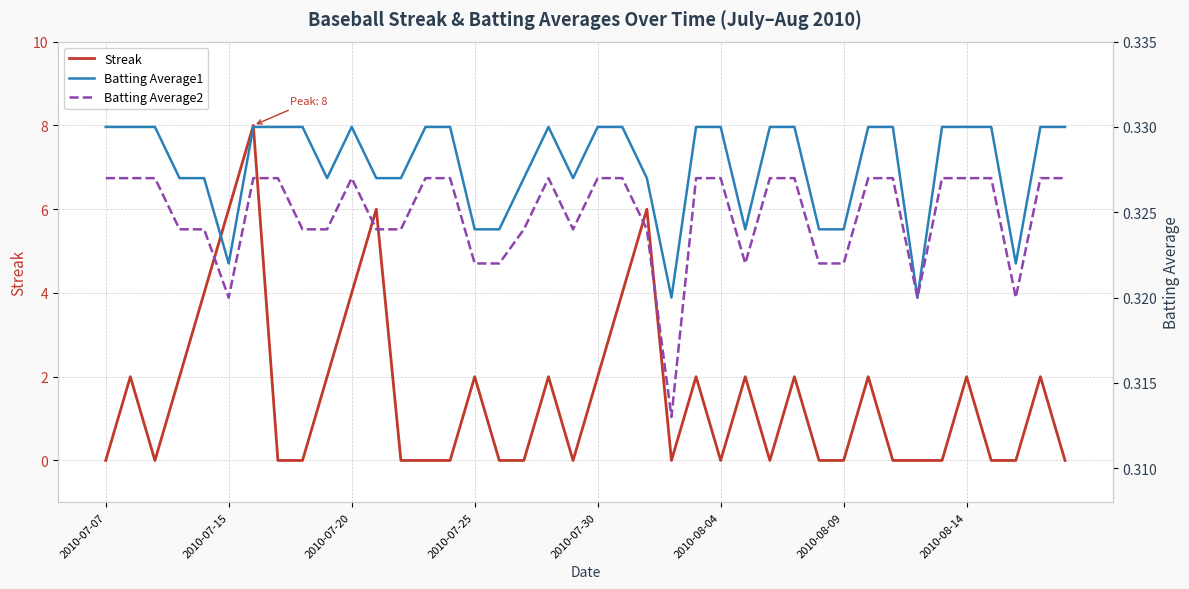

The value of Streak at 21 is 1.7. True or false?

False